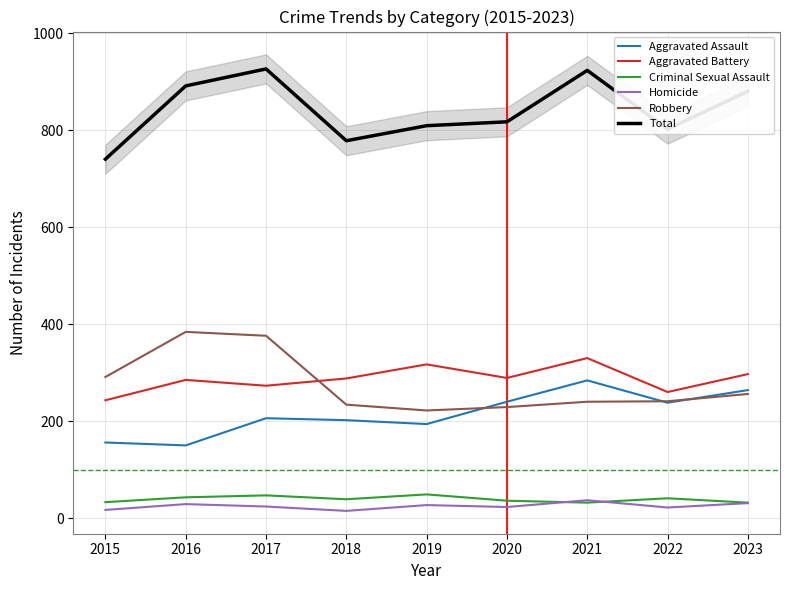

What is the total value across all series at 2017?

1852